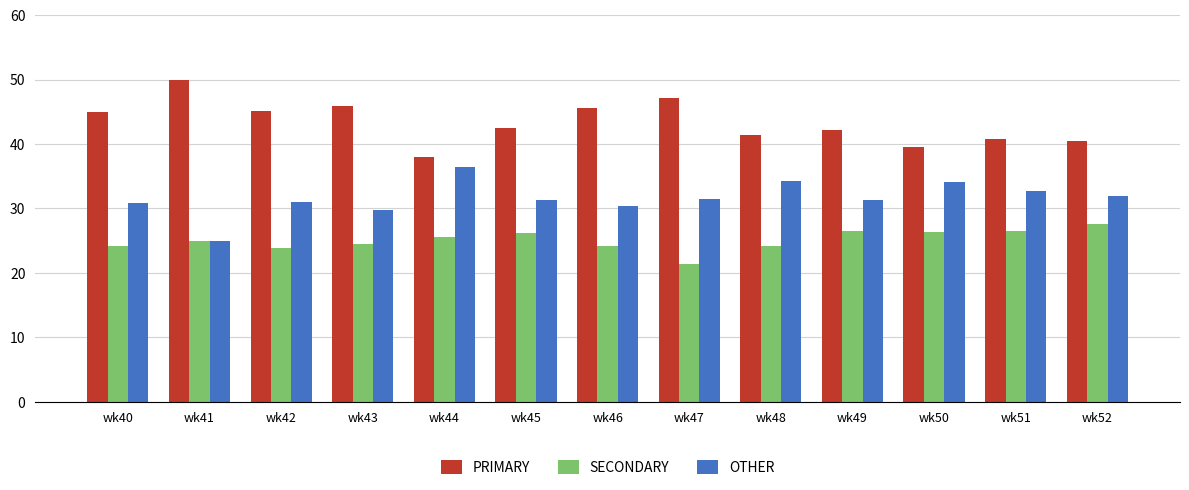

Rank the series by their maximum value, from highest to lowest.

PRIMARY, OTHER, SECONDARY